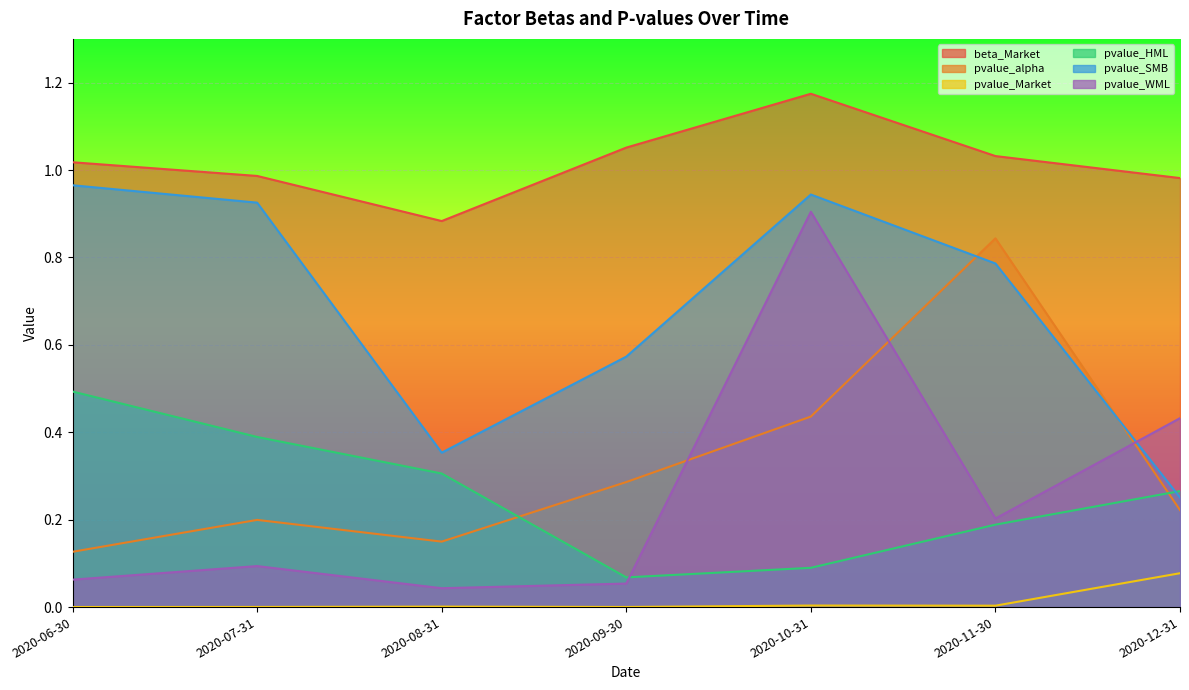

How many interior local peaks does the beta_Market series have?

1